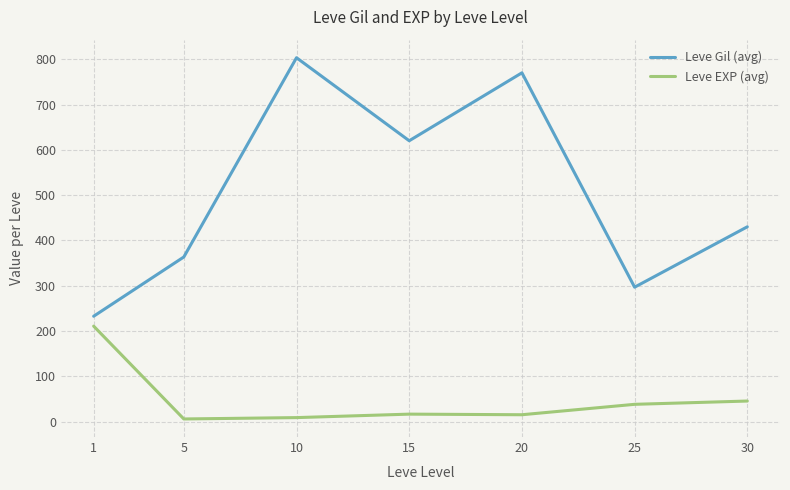

What is the difference between the maximum and minimum values in the Leve Gil (avg) series?

570.8